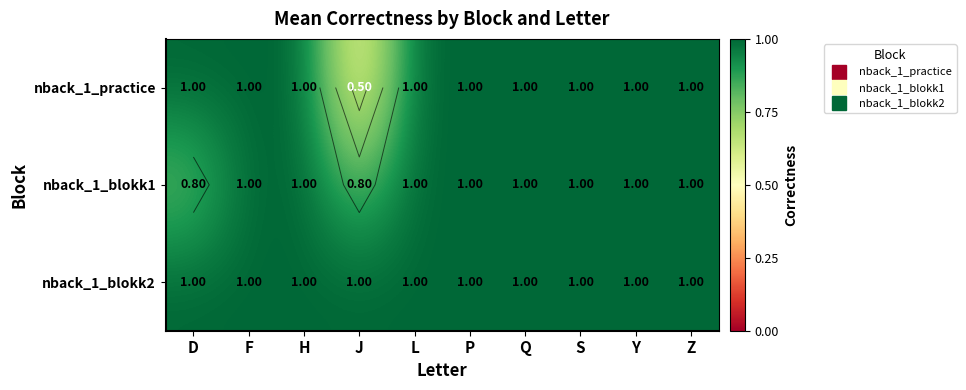

List the labels in order of nback_1_practice value, largest first.

D, F, H, L, P, Q, S, Y, Z, J